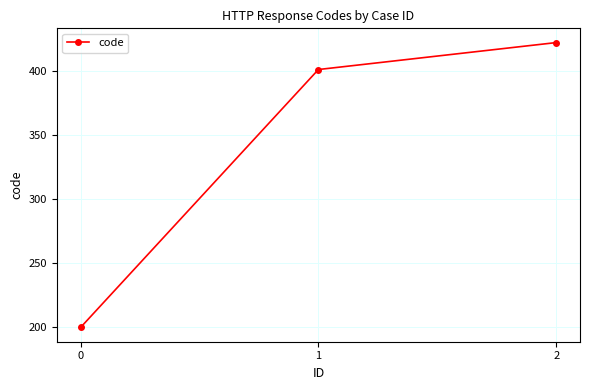

Count the number of categories in the chart.

3